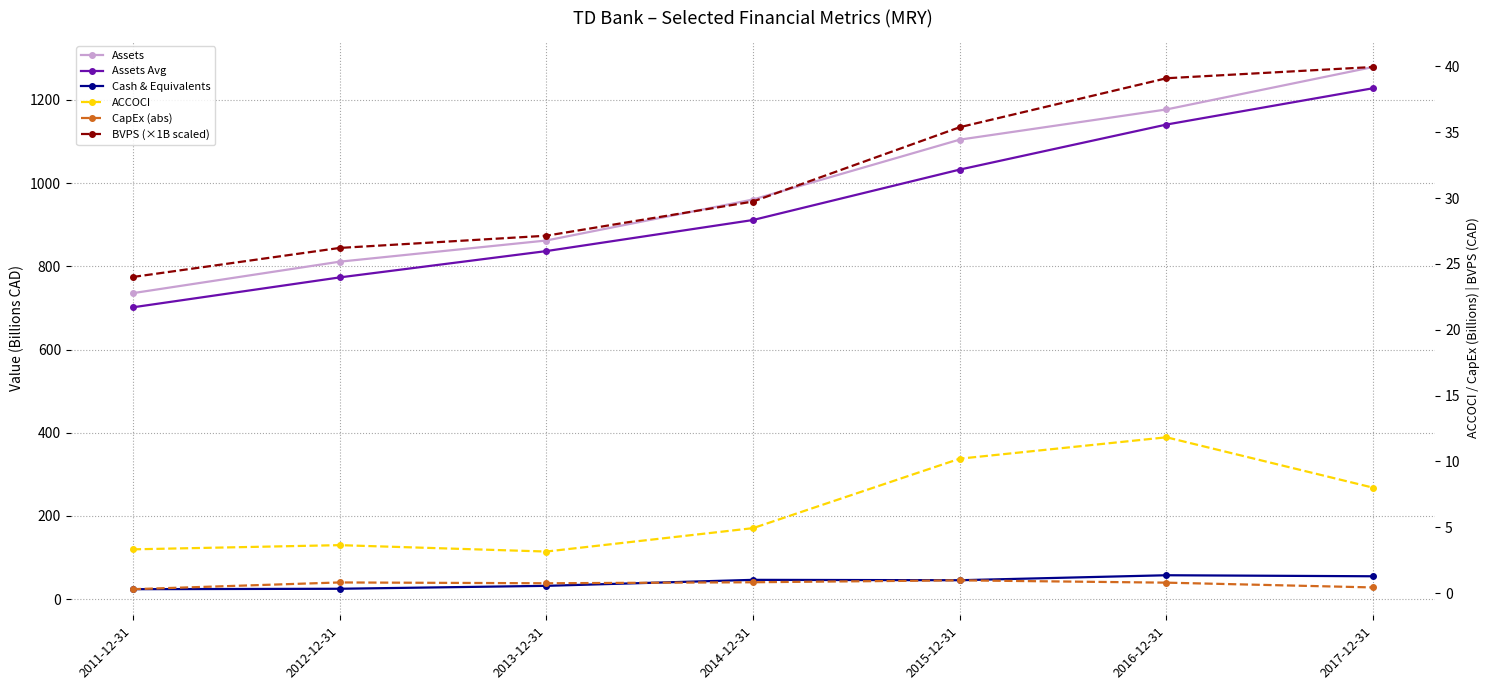

How many lines are shown in the chart?

6